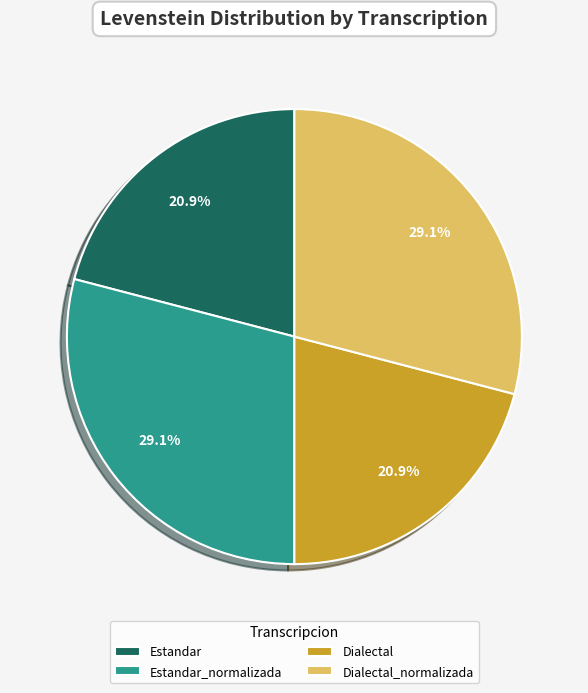

To the nearest percent, what is the difference between the largest and smallest slice percentages?

8%